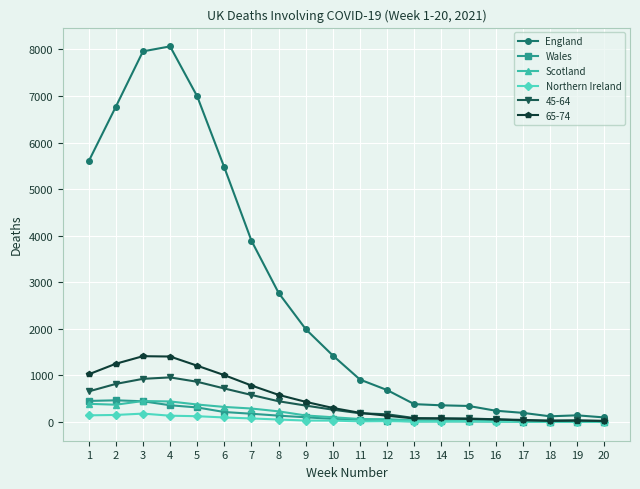

At how many categories does at least one series exceed 790?

11